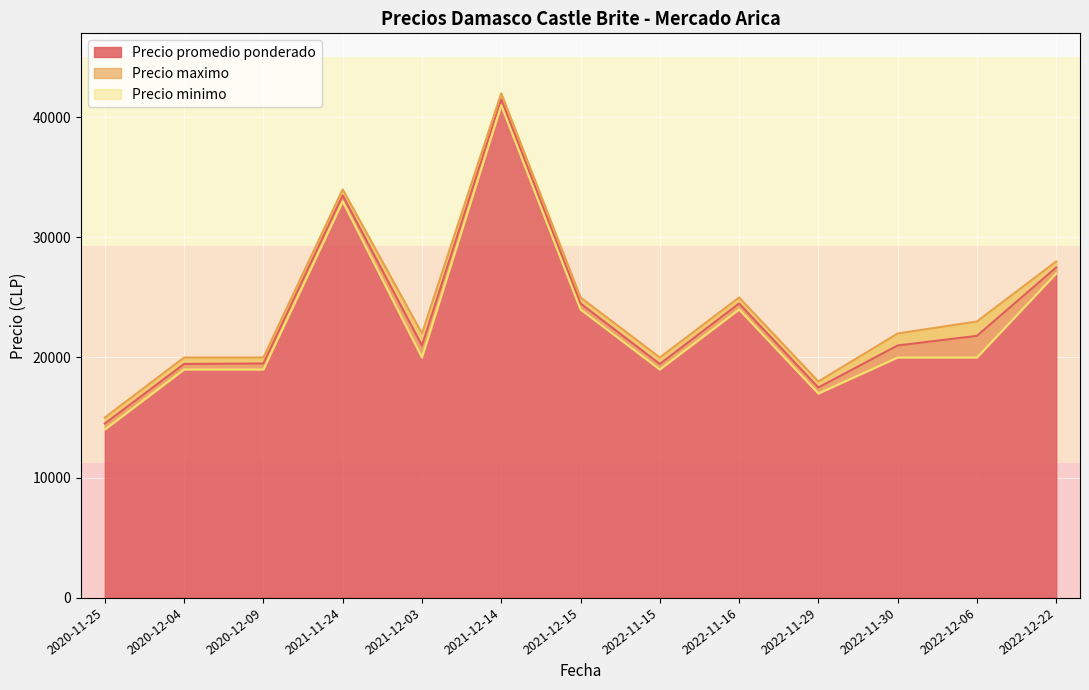

Which series changed the most between 2021-12-03 and 2022-12-06?

Precio maximo